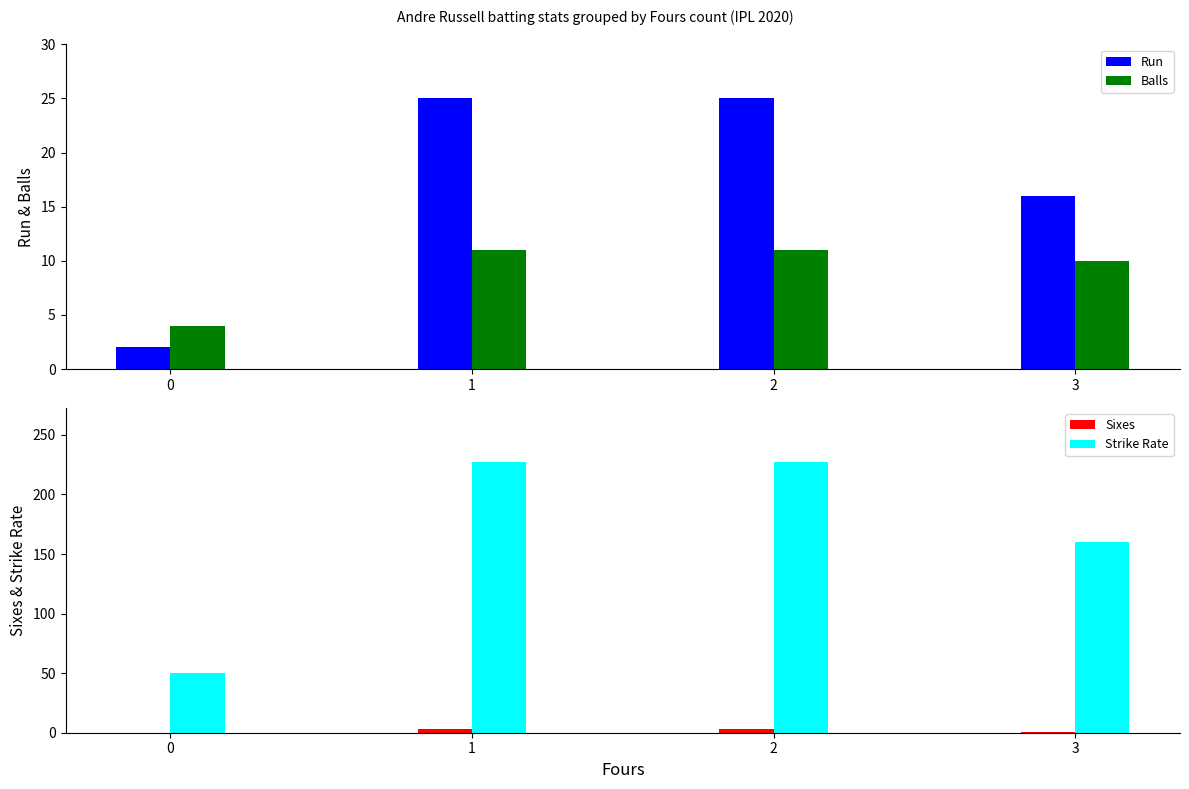

Does the chart contain any negative values?

No